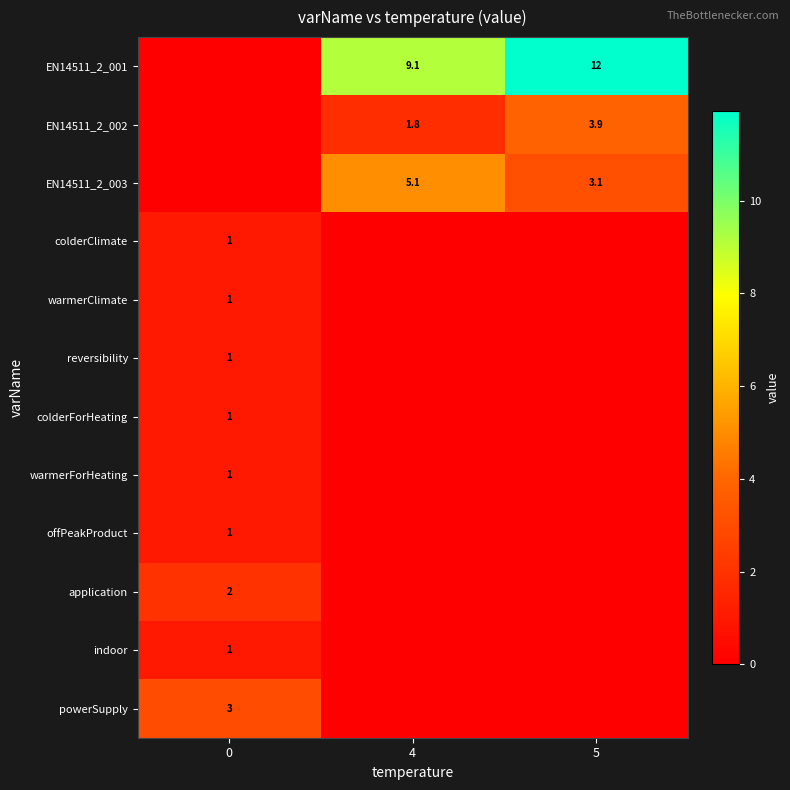

Between 4 and 0, which is larger?

4